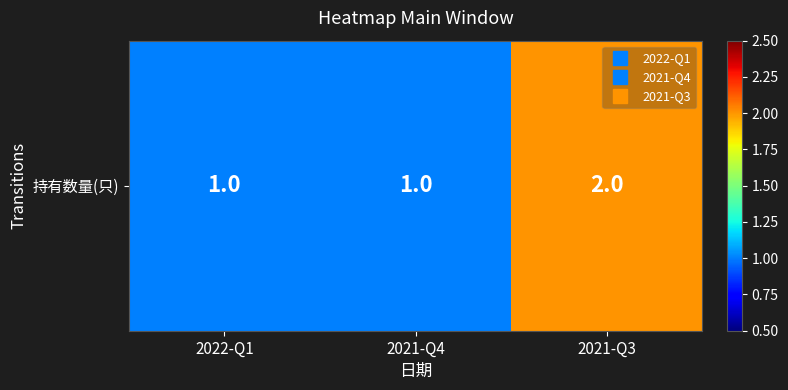

What is the ratio of the value at 2021-Q3 to the value at 2022-Q1?

2.0